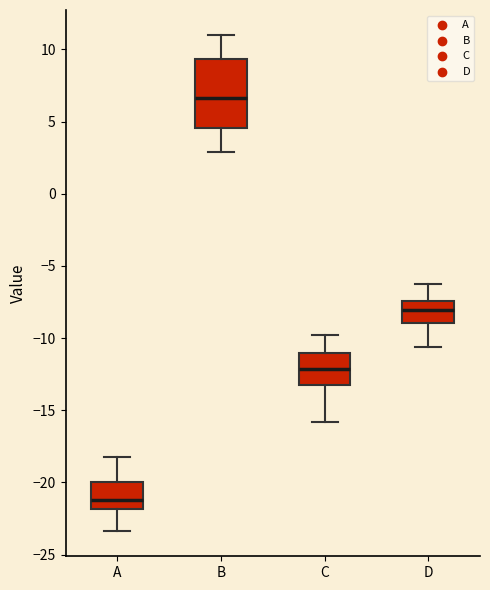

Which box's median line is the highest?

B